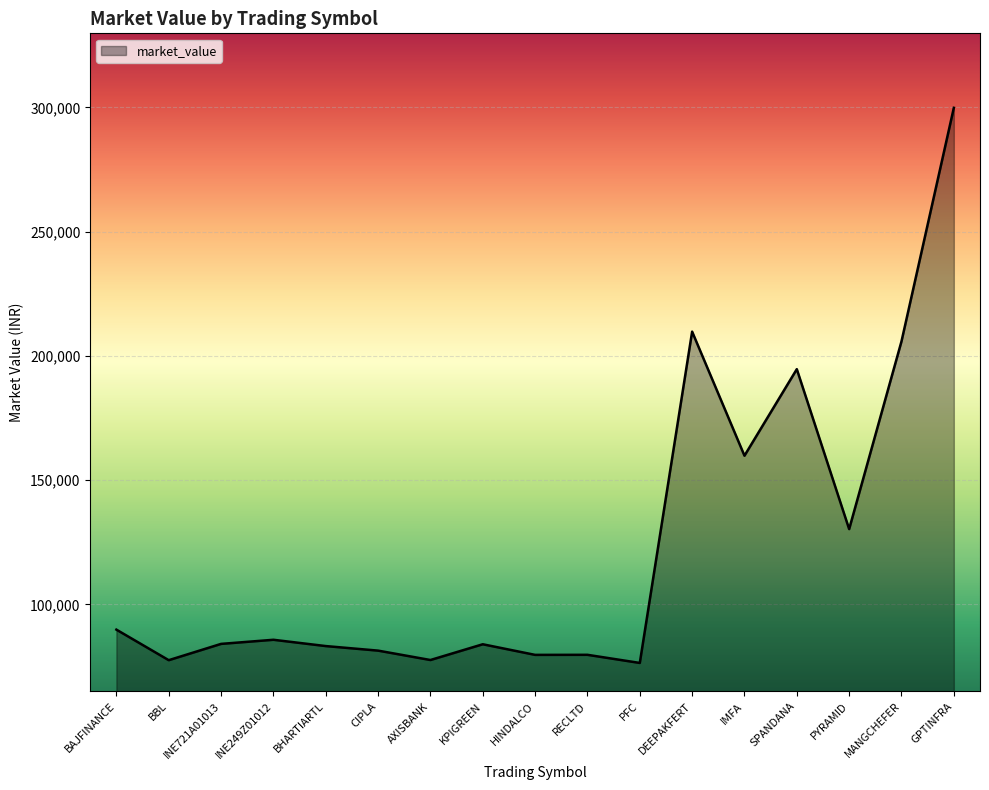

Is it true that the value at BBL is 77508.9?

True